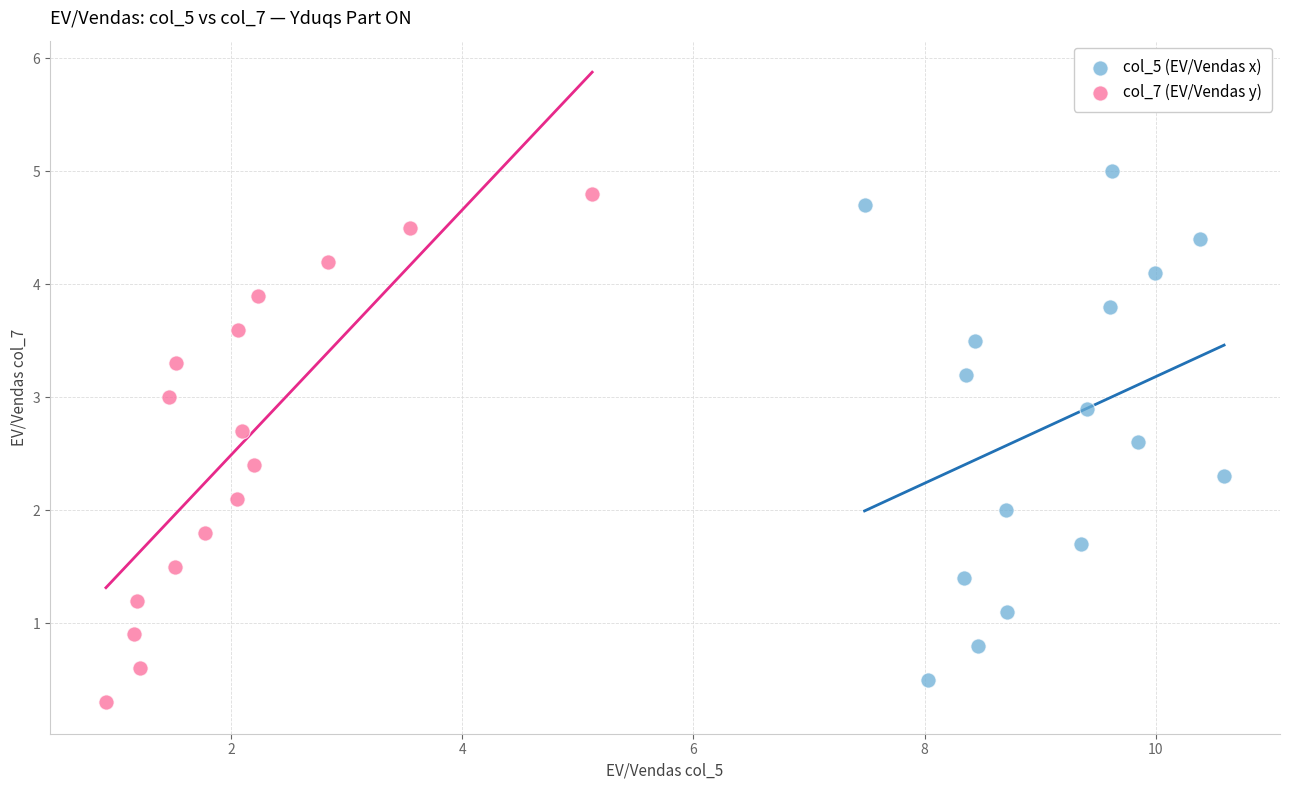

Which series contains the highest Y value?

col_5 (EV/Vendas x)